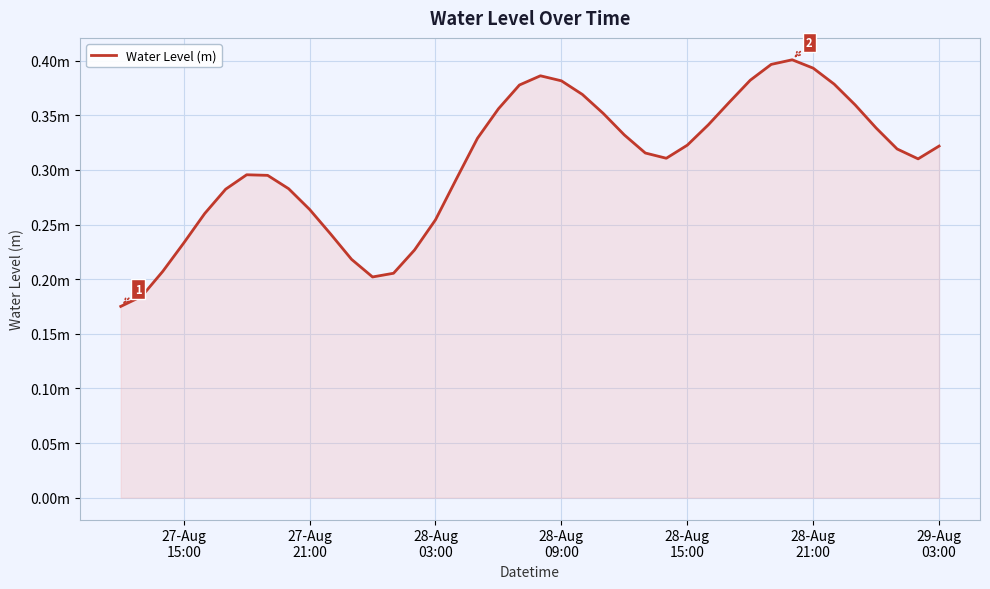

Is this an area chart (filled region under the line)?

Yes